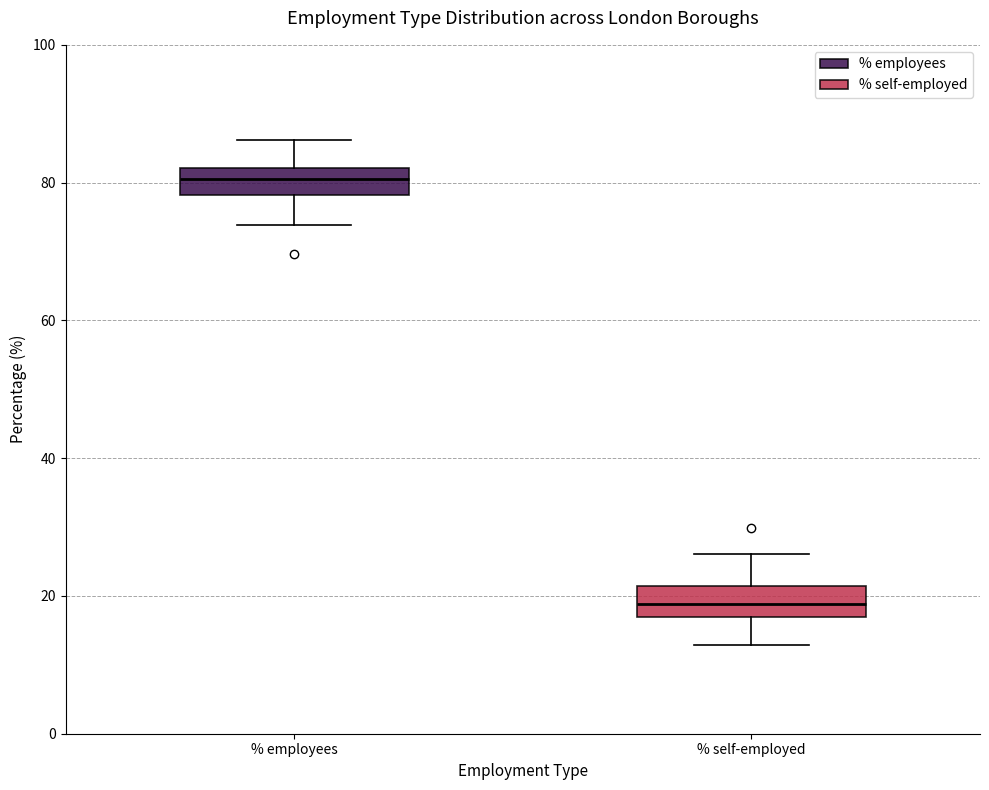

Reading left to right, transcribe this box plot: for each box, give where its median line is, the range the box spans, and where its two whiskers end, as read against the y-axis. The values are not printed on the chart, so give them approximately, as read against the axis.

% employees: median 80, box 78 to 82, whiskers 74 to 86
% self-employed: median 18, box 16 to 22, whiskers 12 to 26